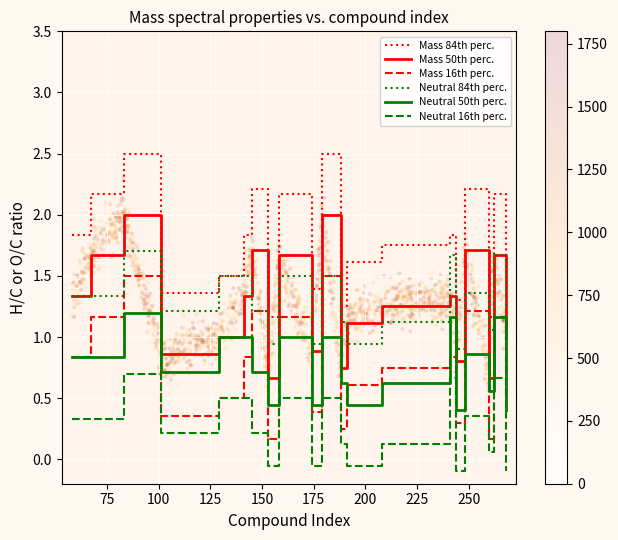

At how many categories does at least one series exceed 0?

20